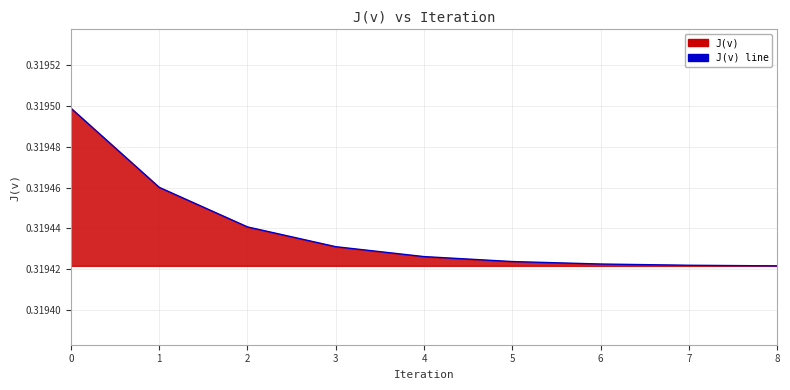

What is the sum of all values?

2.9